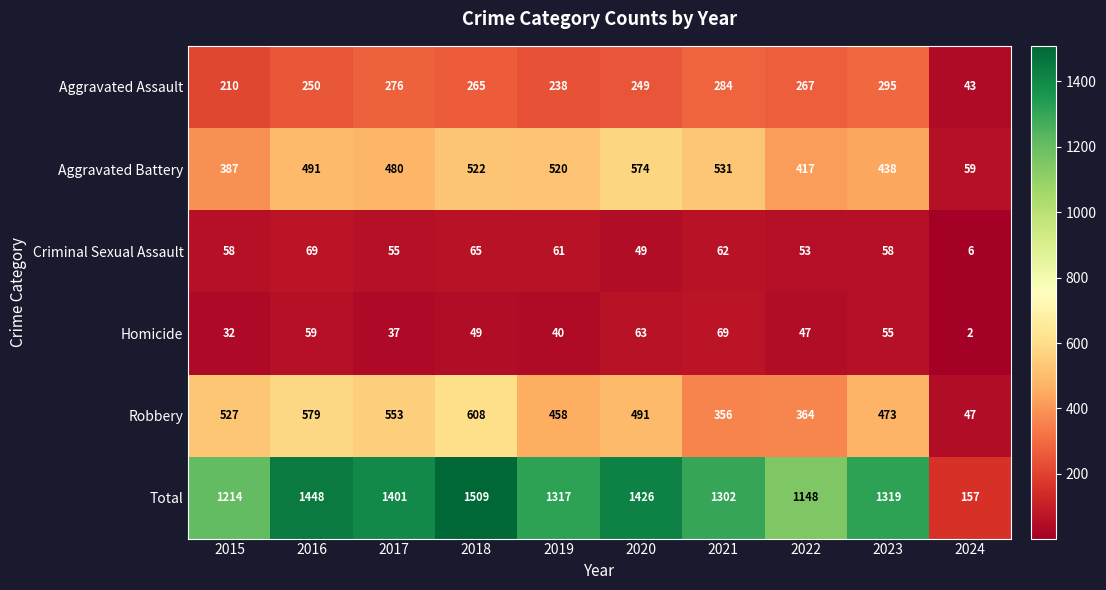

Which category has the highest value in the Criminal Sexual Assault series?

2016